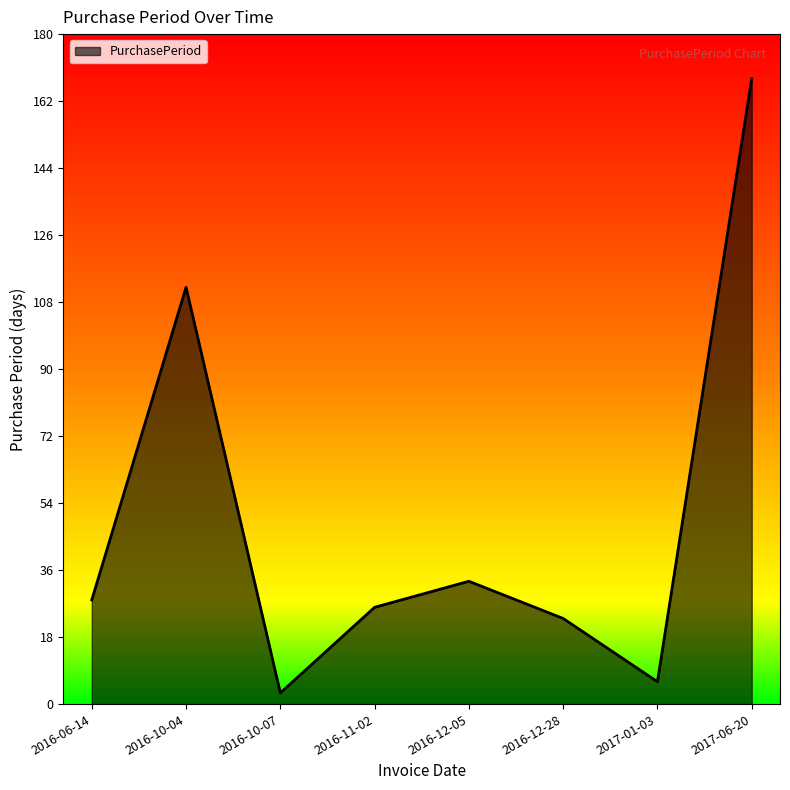

What is the difference between the maximum and second lowest values?

162